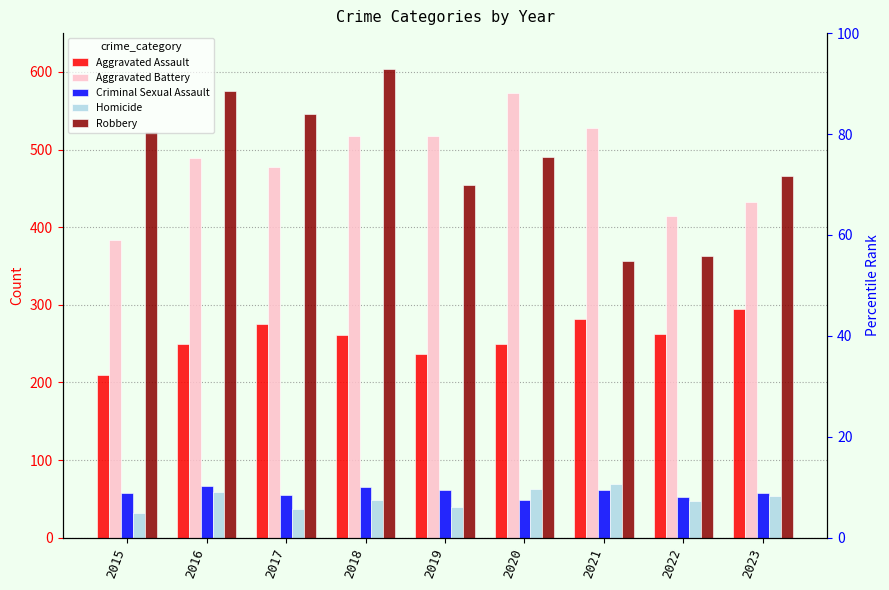

What is the total value across all series at 2019?

1308